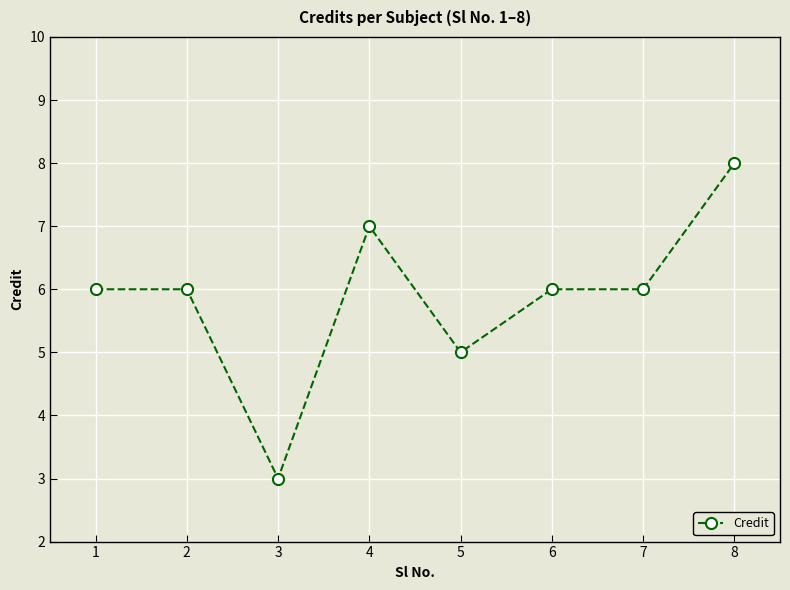

Reading left to right, extract all data points from this chart.

1=6	2=6	3=3	4=7	5=5	6=6	7=6	8=8